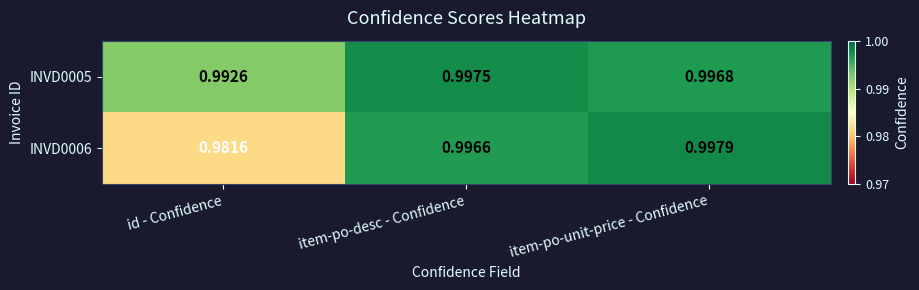

List the labels in order of INVD0006 value, largest first.

item-po-unit-price - Confidence, item-po-desc - Confidence, id - Confidence